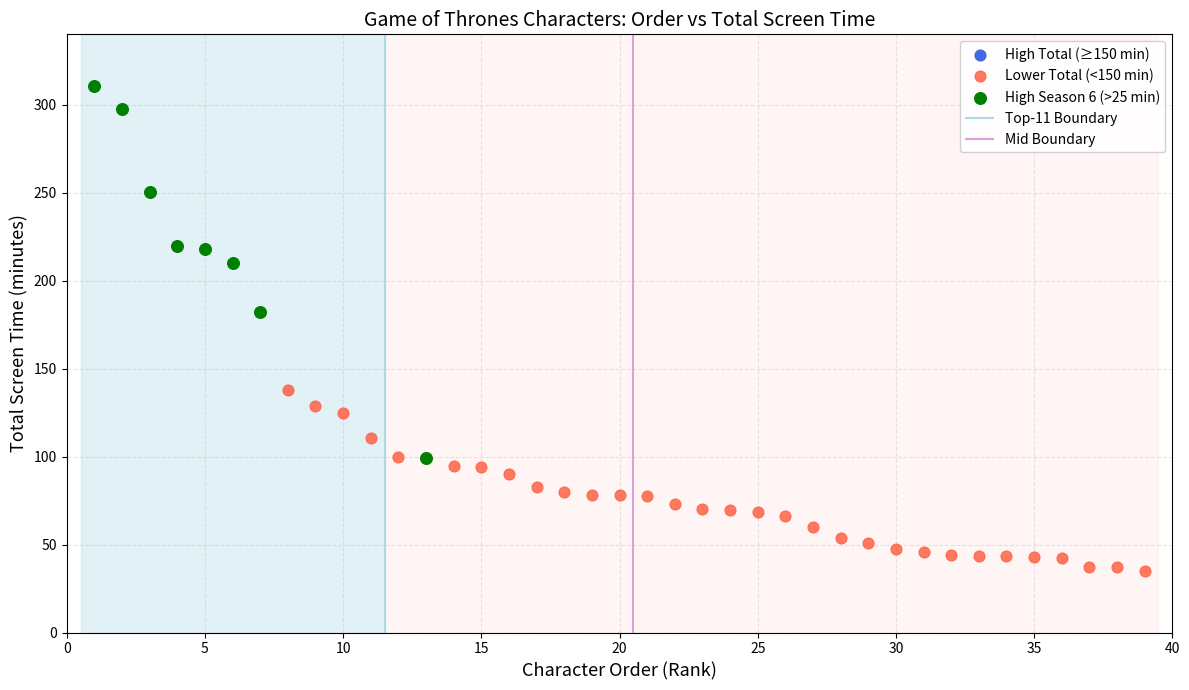

Which series contains the lowest Y value?

Lower Total (<150 min)